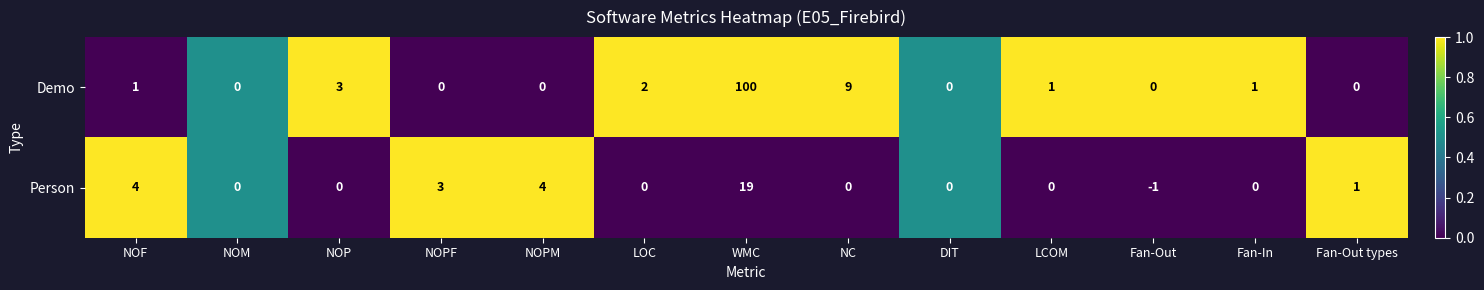

Count the number of data series in this chart.

2